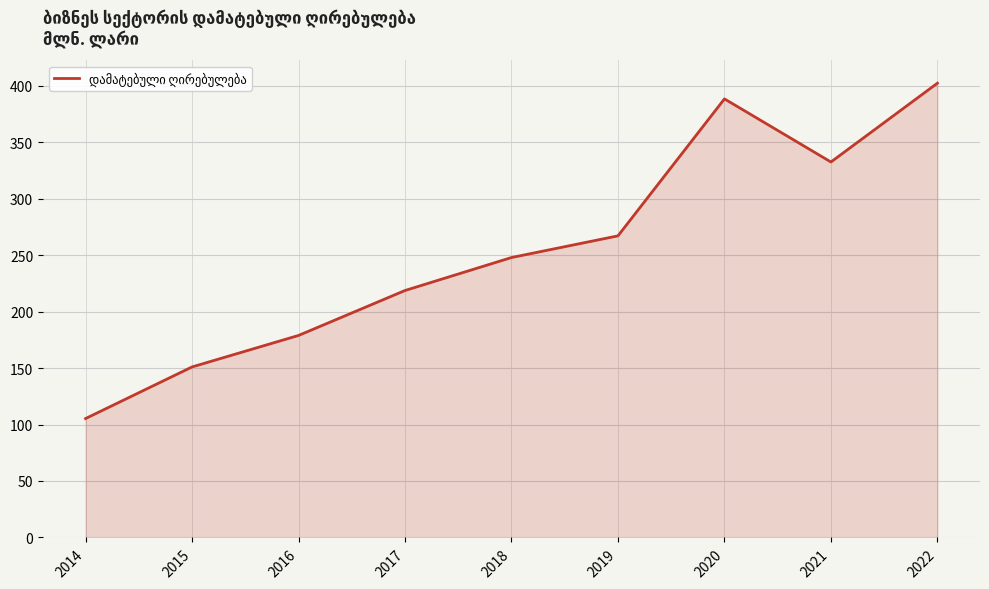

Rank the categories by value from lowest to highest.

2014, 2015, 2016, 2017, 2018, 2019, 2021, 2020, 2022